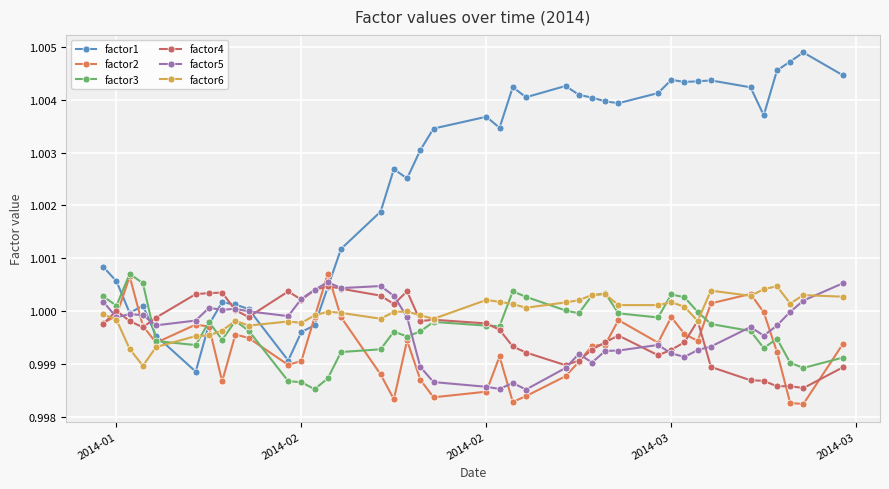

Count the number of categories in the chart.

40